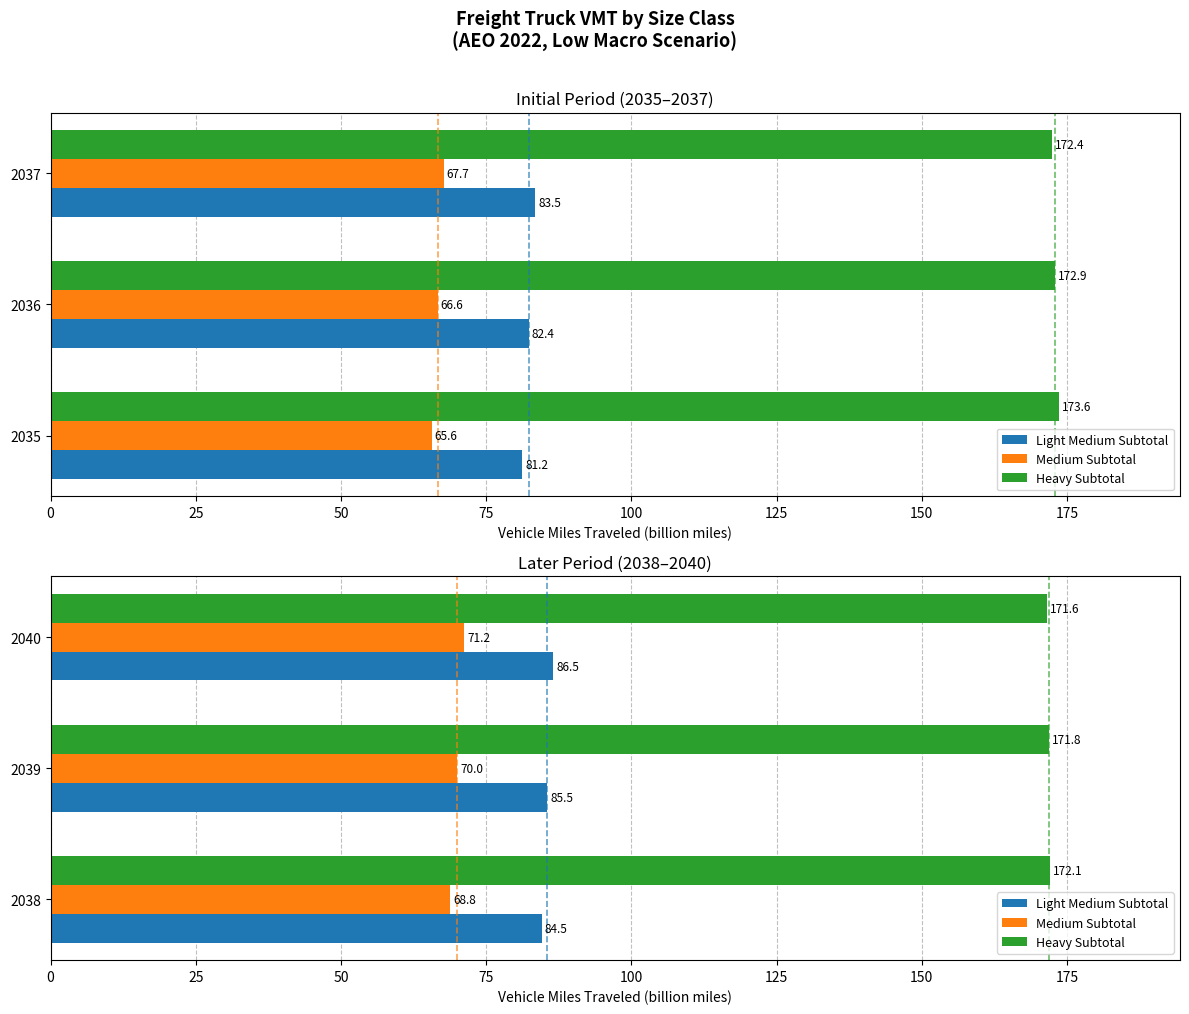

What is the total value across all series at 2039?

327.3